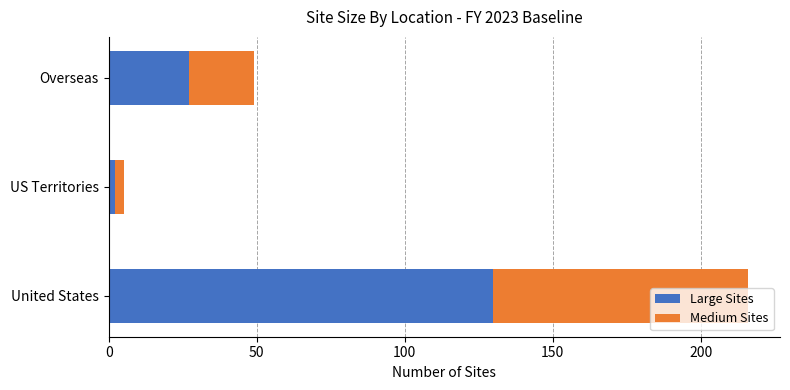

What is the average value of the Large Sites series?

53